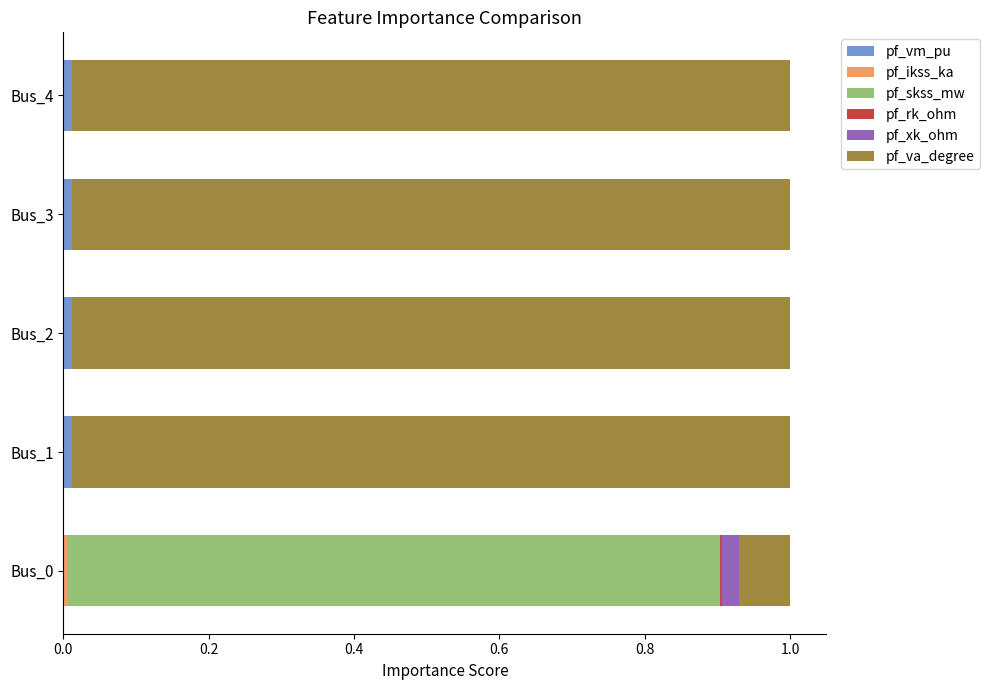

True or false: pf_vm_pu has a value of 0.0 at Bus_0.

True